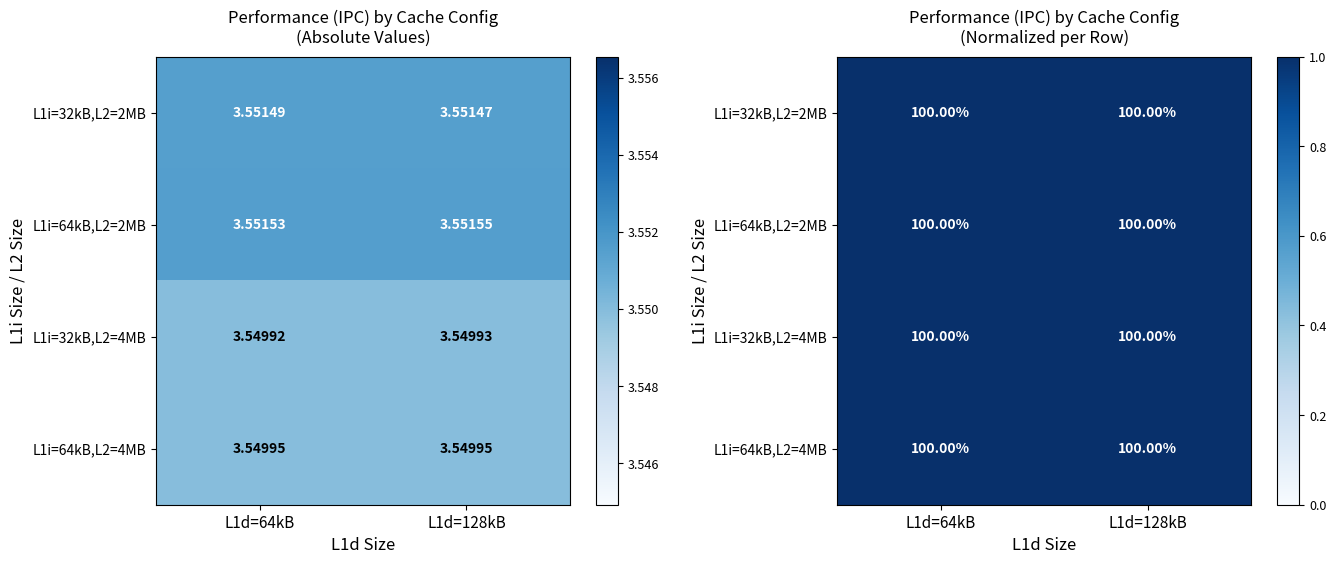

Count the number of categories in the chart.

2